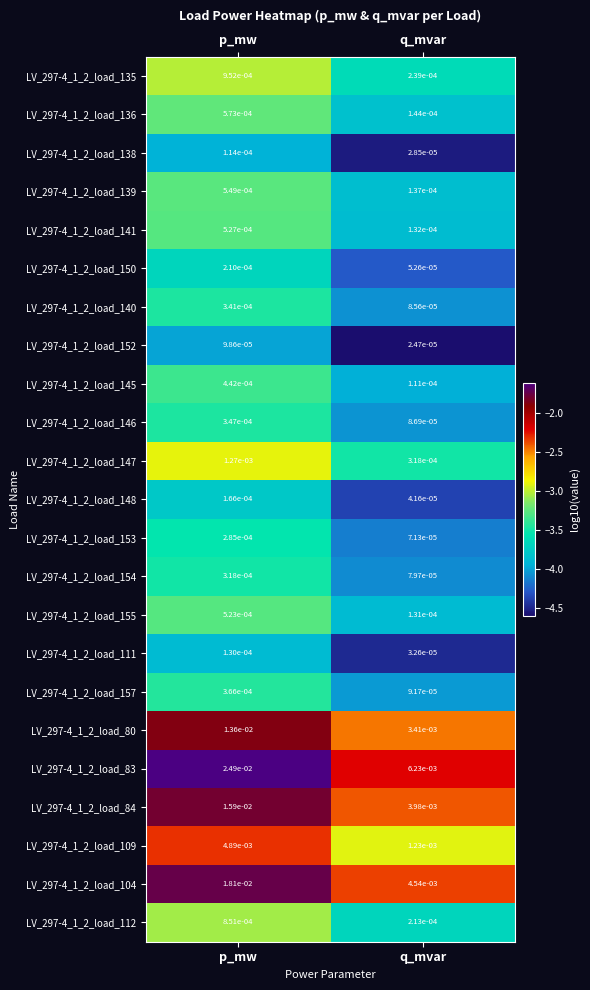

At which category is the sum across all series the highest?

p_mw